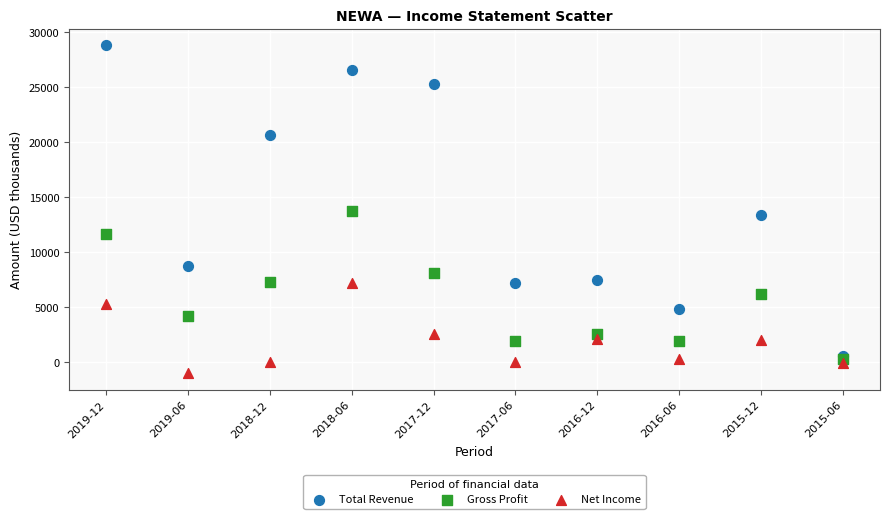

What are all the series names shown in the legend?

Total Revenue, Gross Profit, Net Income